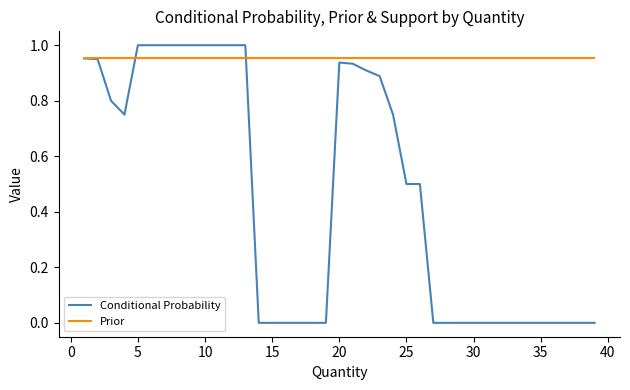

Which series has the largest total across all categories?

Prior